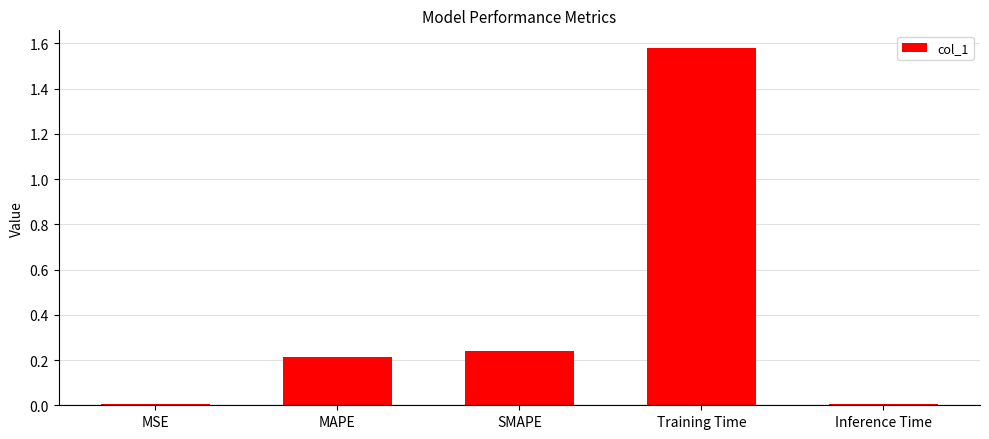

The chart shows a value of 0.2 at SMAPE. True or false?

True